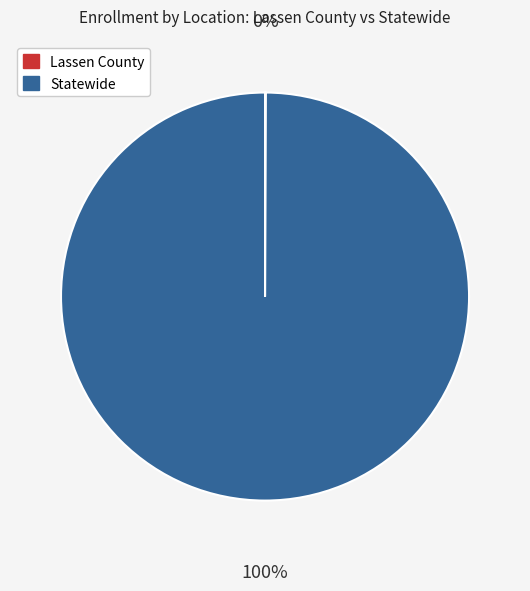

Which slice is the largest?

Statewide